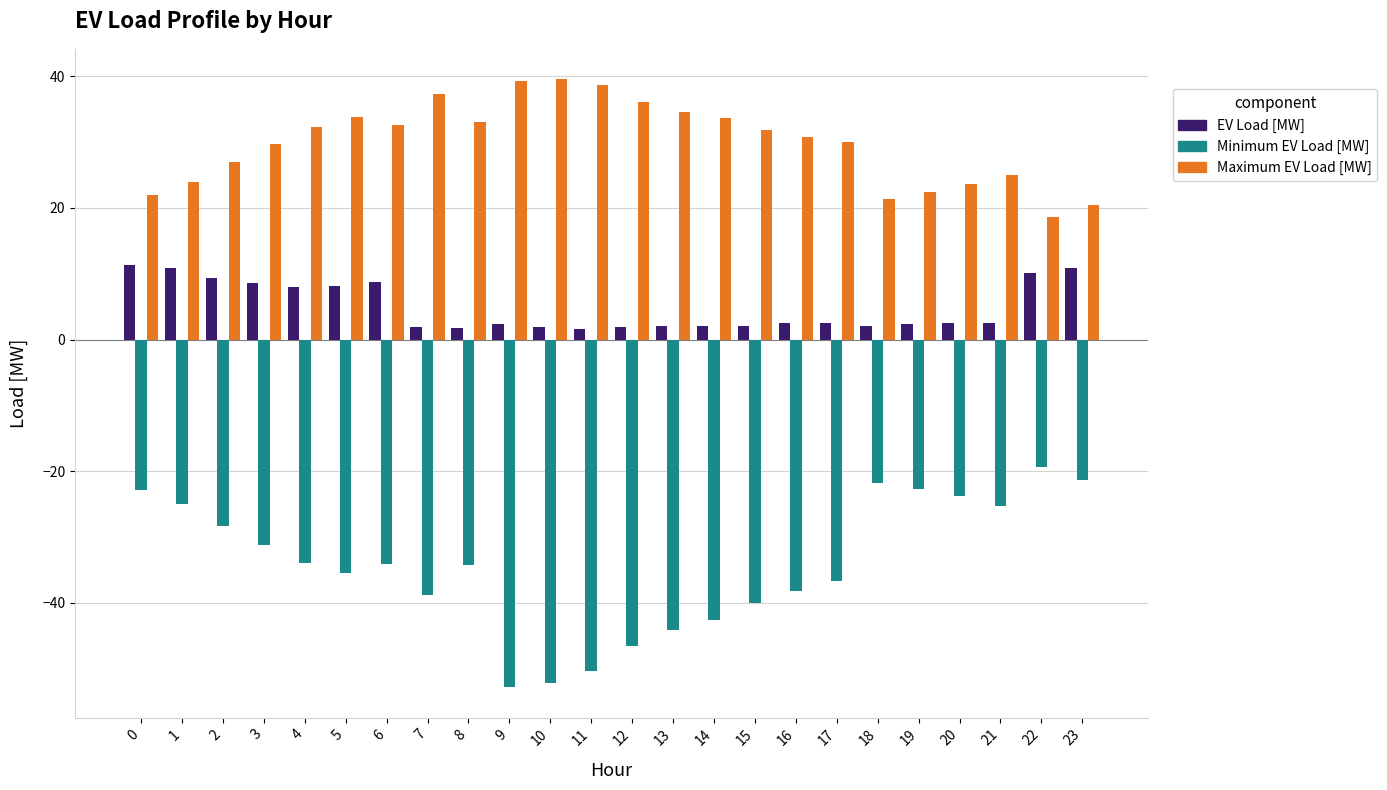

What is the difference between the maximum and minimum values in the Maximum EV Load [MW] series?

20.9